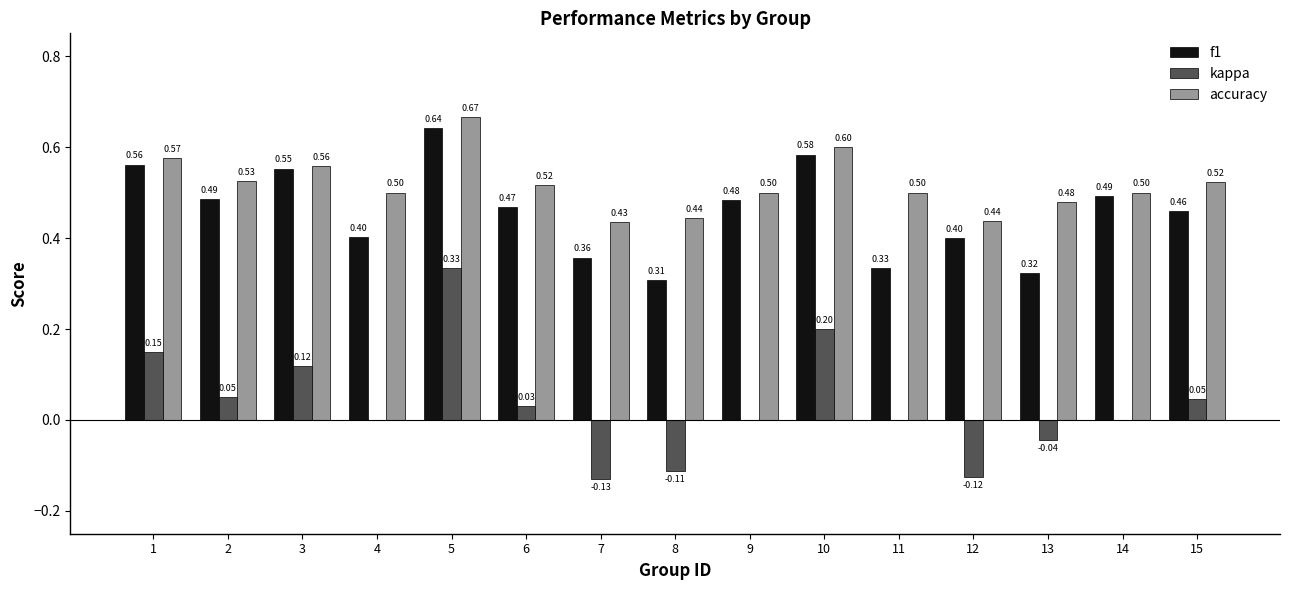

What is the sum of the accuracy values at 11 and 4?

1.0